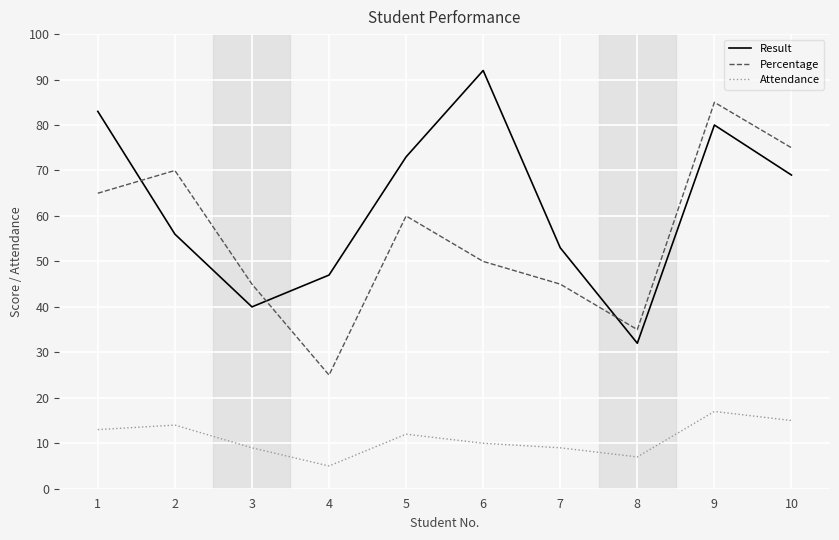

Is this an area chart (filled region under the line)?

No